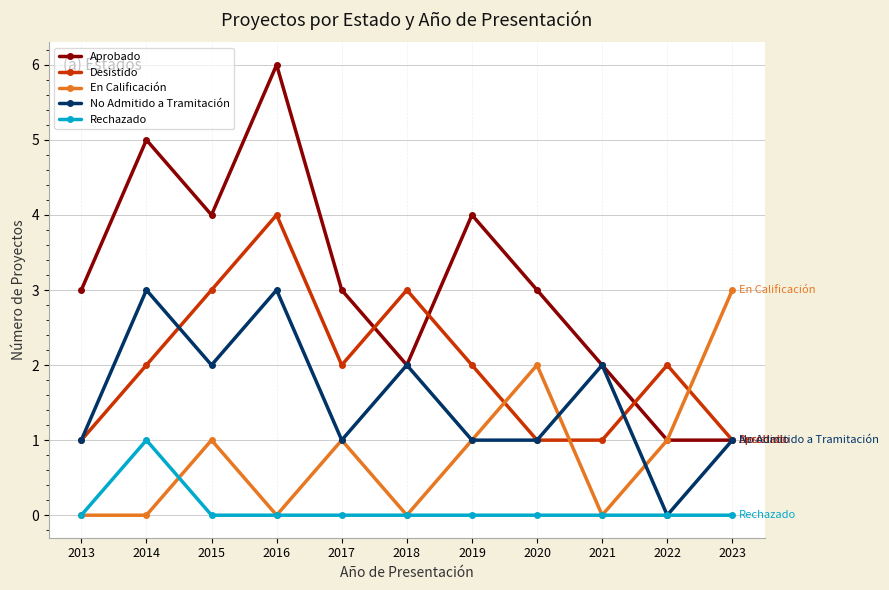

Which series changed the most between 2021 and 2022?

No Admitido a Tramitación